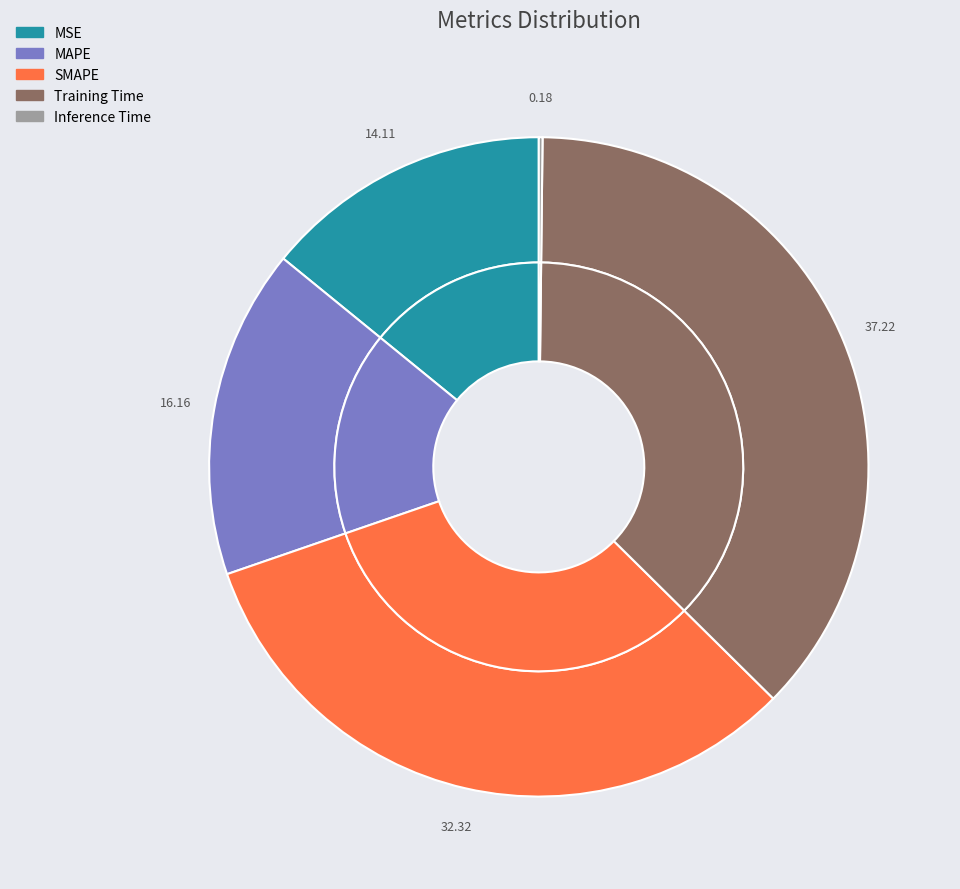

To the nearest percent, what portion does SMAPE represent?

32%